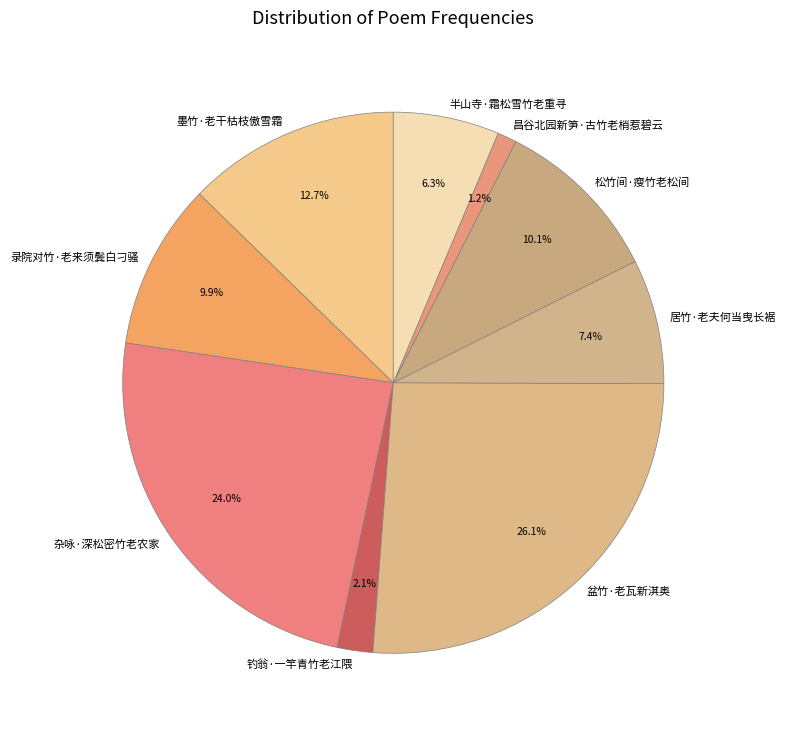

What is the total percentage of 墨竹·老干枯枝傲雪霜 and 松竹间·瘦竹老松间?

22.8%